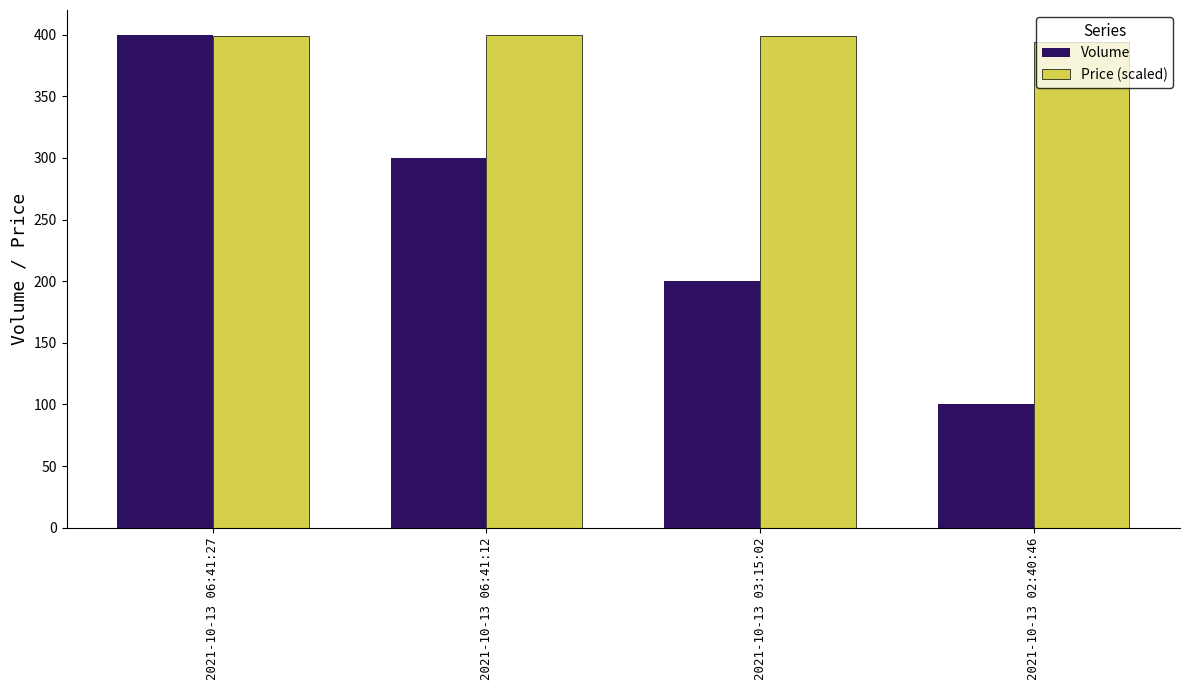

What is the label of the 3rd bar from the left?

2021-10-13 03:15:02